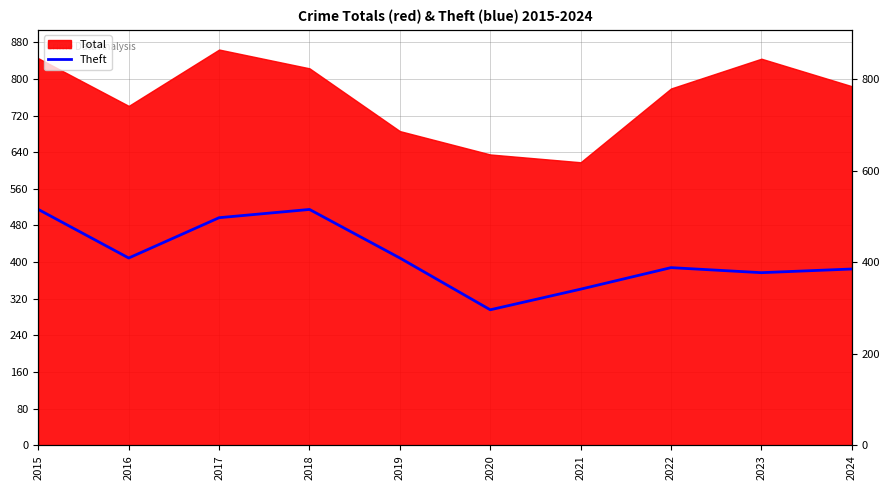

Where is the first local minimum?

2016